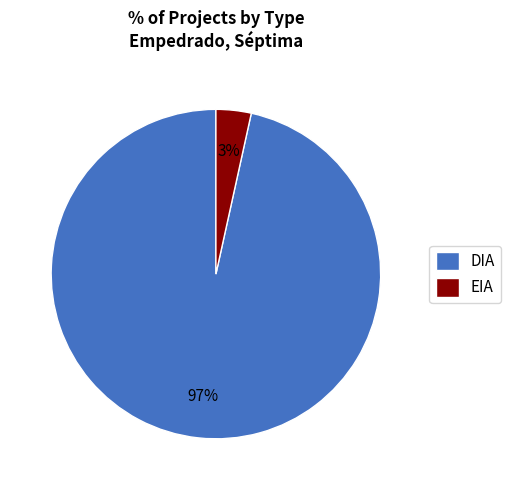

Rank the categories by value from highest to lowest.

DIA, EIA